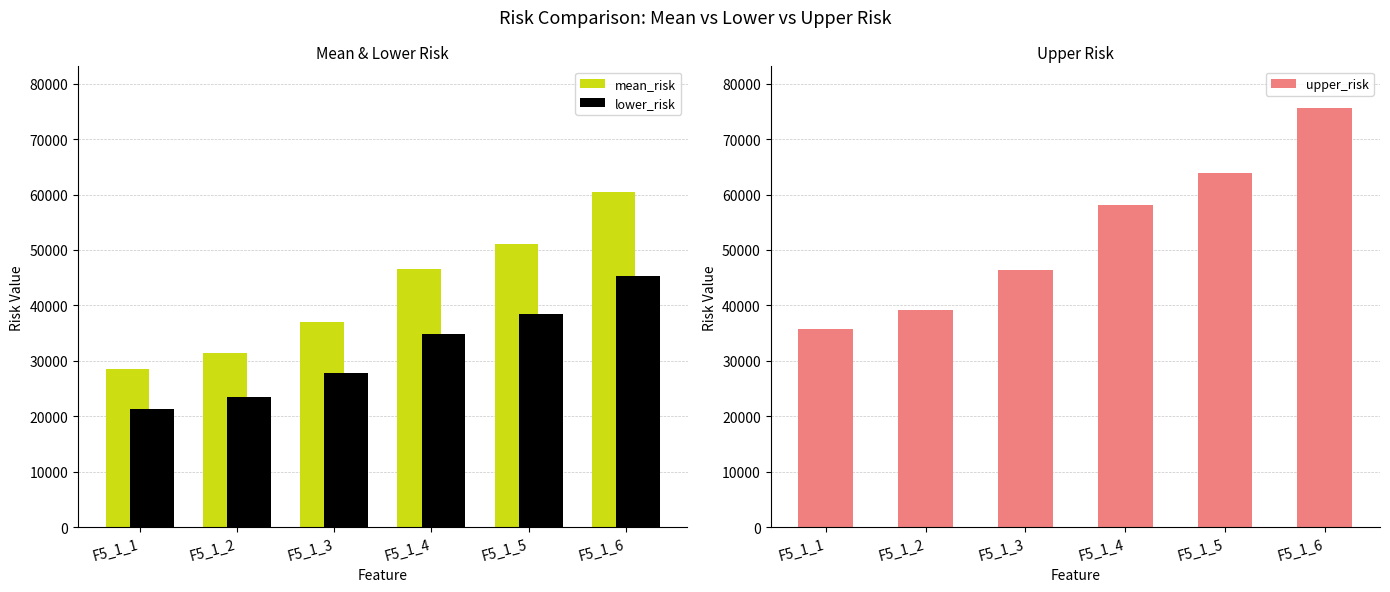

Reading left to right, transcribe all the data shown in this chart.

mean_risk: 28530.0	31383.0	37089.0	46503.9	51154.3	60455.0
lower_risk: 21397.5	23537.2	27816.7	34877.9	38365.8	45341.3
upper_risk: 35662.5	39228.7	46361.2	58129.9	63942.9	75568.8